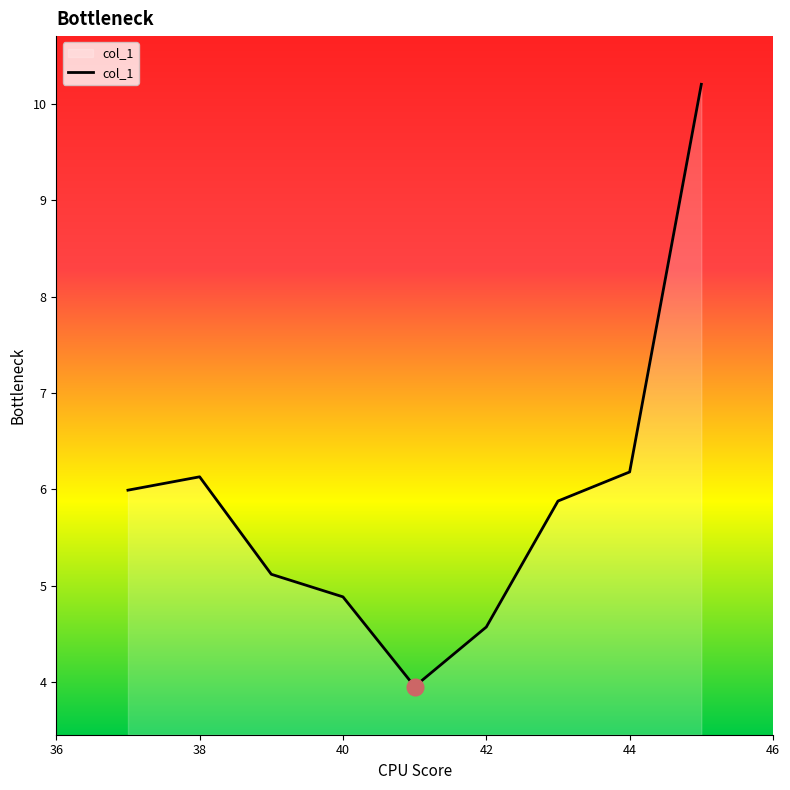

What is the minimum value shown in the chart?

4.0